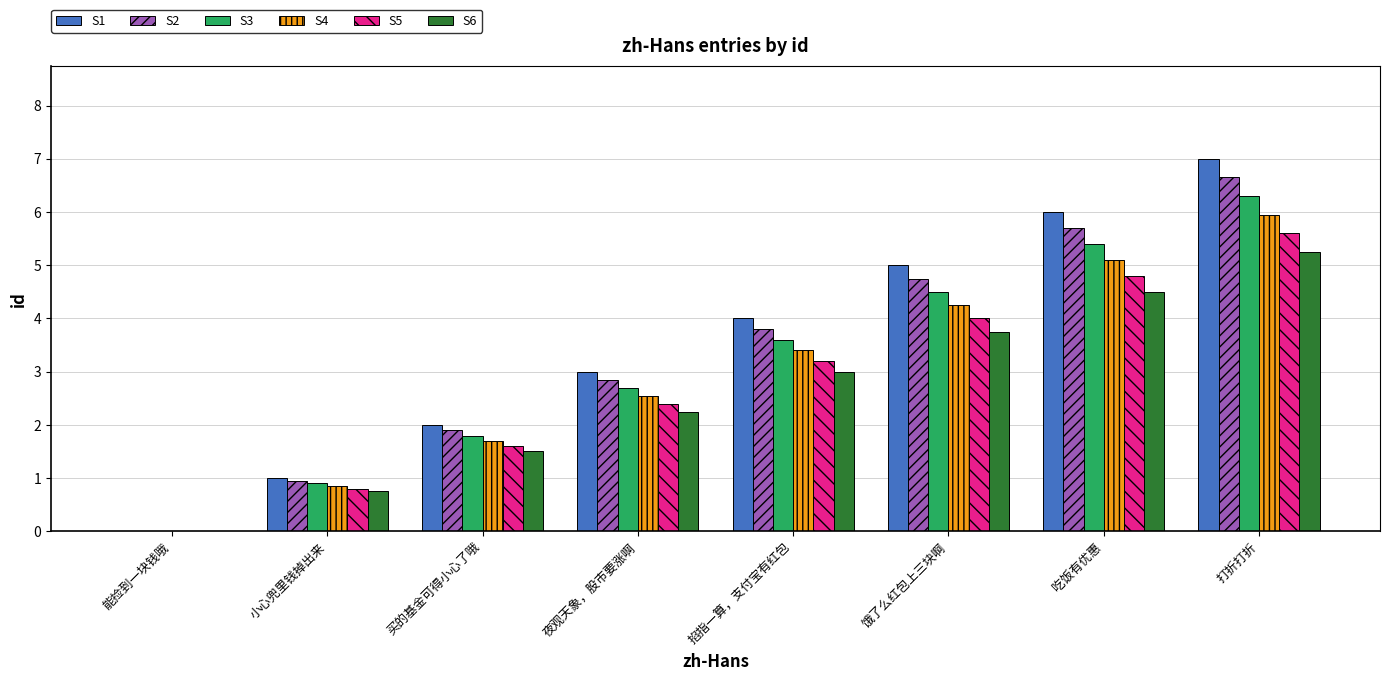

At which category is the sum across all series the highest?

打折打折